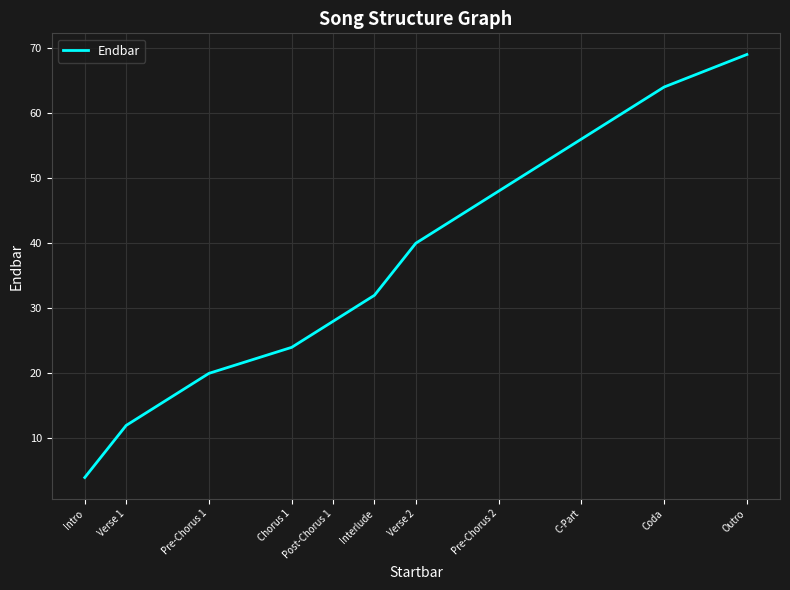

What is the sum of all values?

397